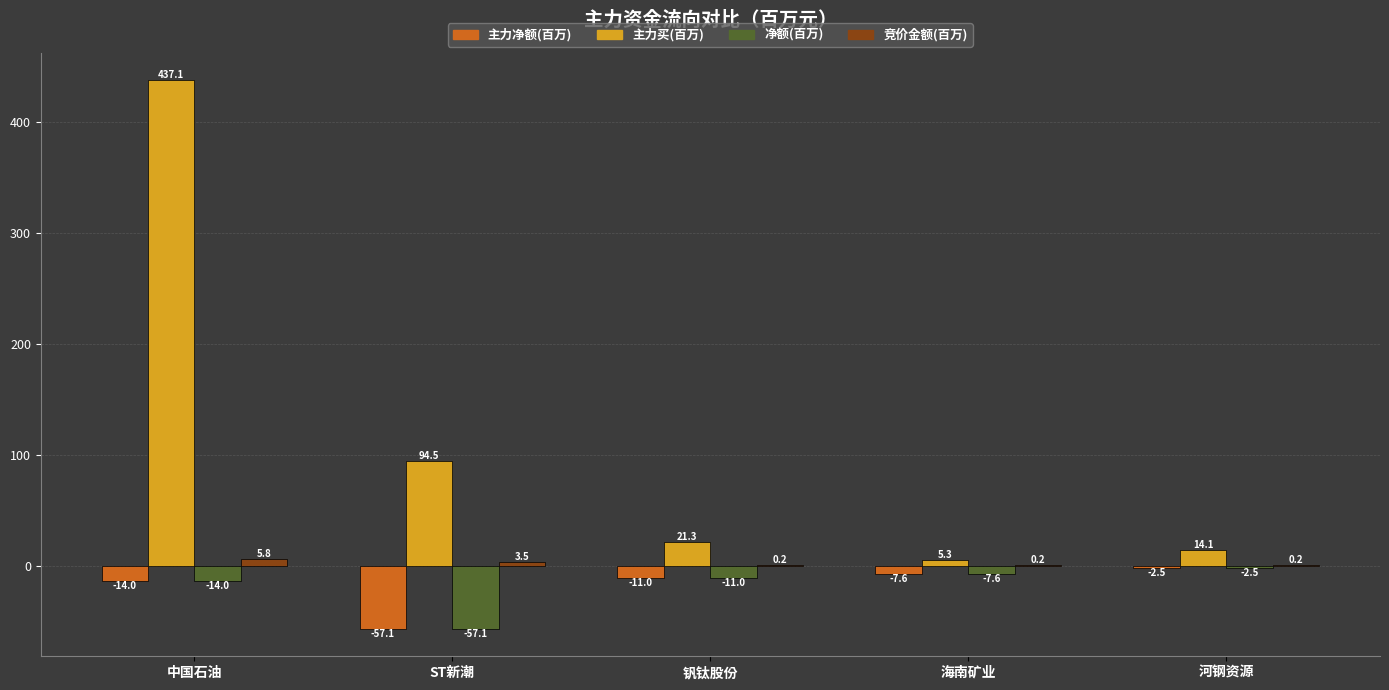

Between 中国石油 and 海南矿业, which series saw the biggest shift?

主力买(百万)